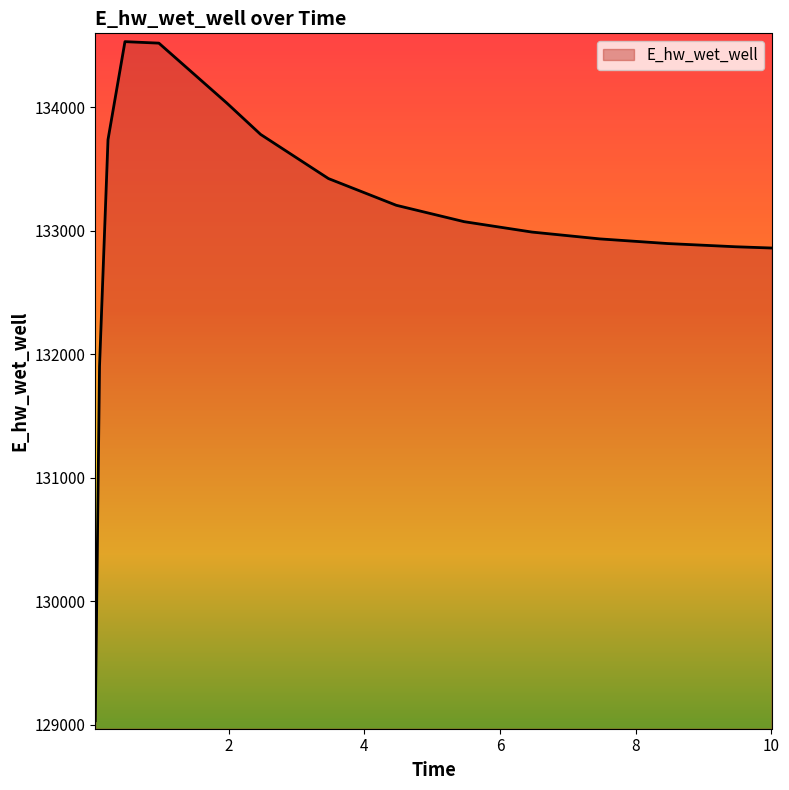

Does the chart have visible grid lines?

No